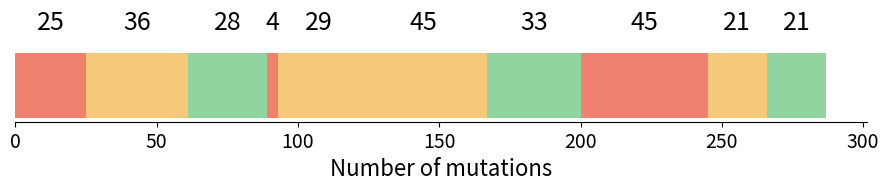

Count the number of categories in the chart.

1